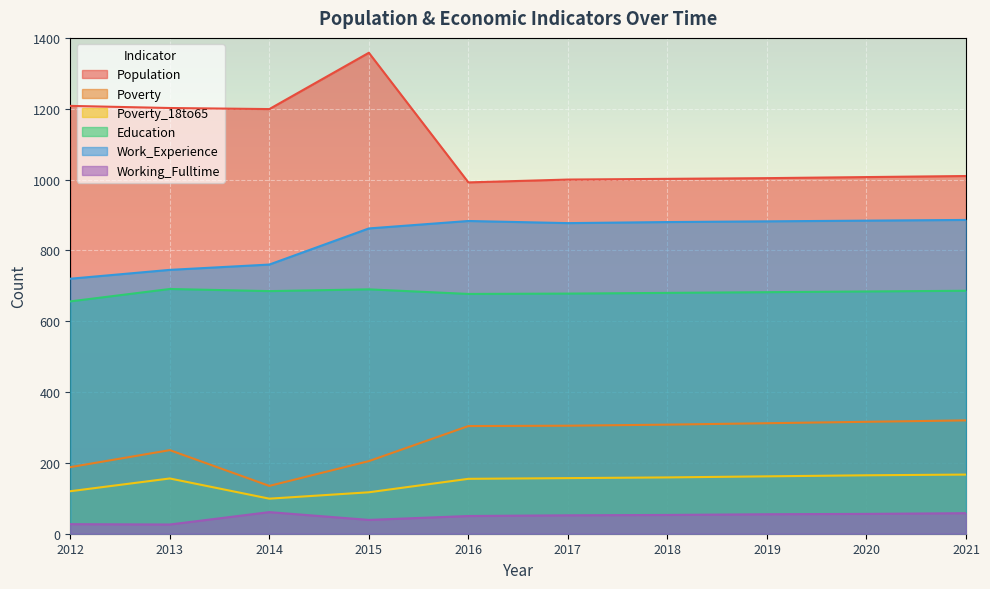

How many data points in Poverty_18to65 are above 157?

4